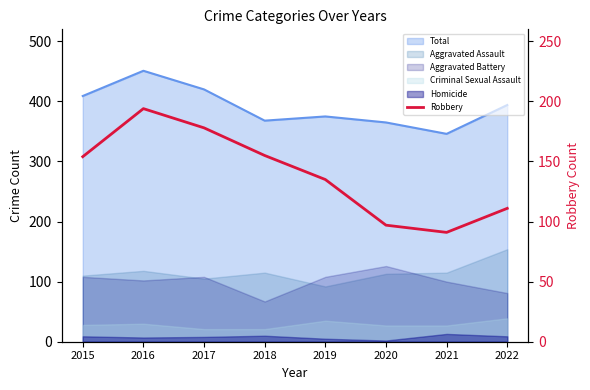

Which has a higher value, 2021 or 2017?

2017